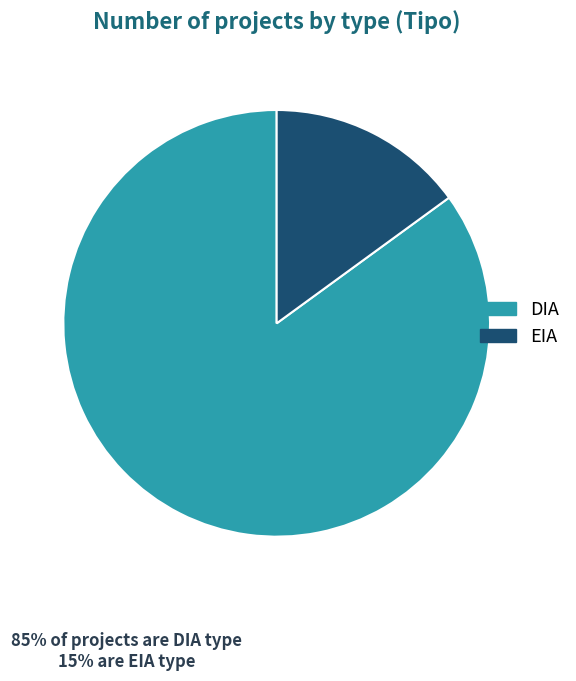

Is it true that EIA is 20% of the pie?

False